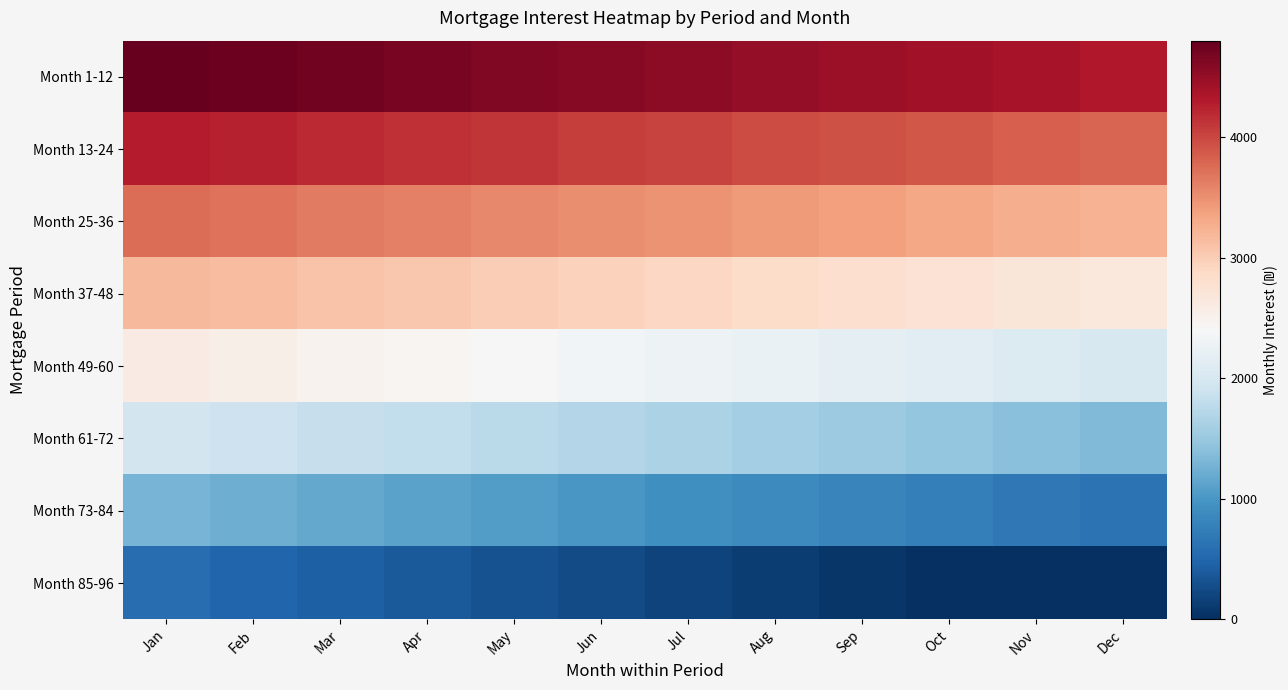

What is the spread (max minus min) of values at Jul?

4358.1